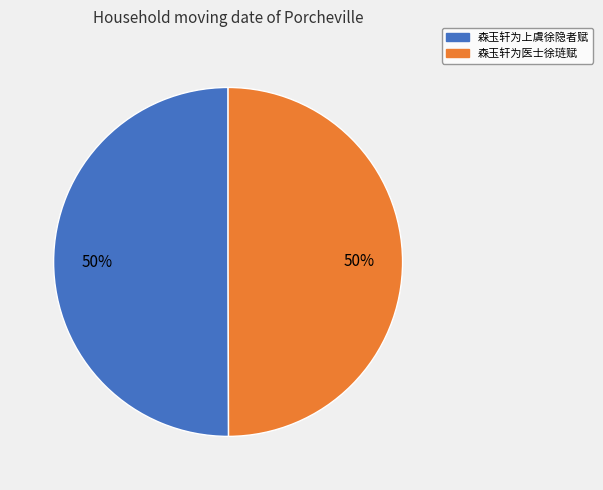

The 森玉轩为医士徐琏赋 slice represents 60% of the pie. True or false?

False